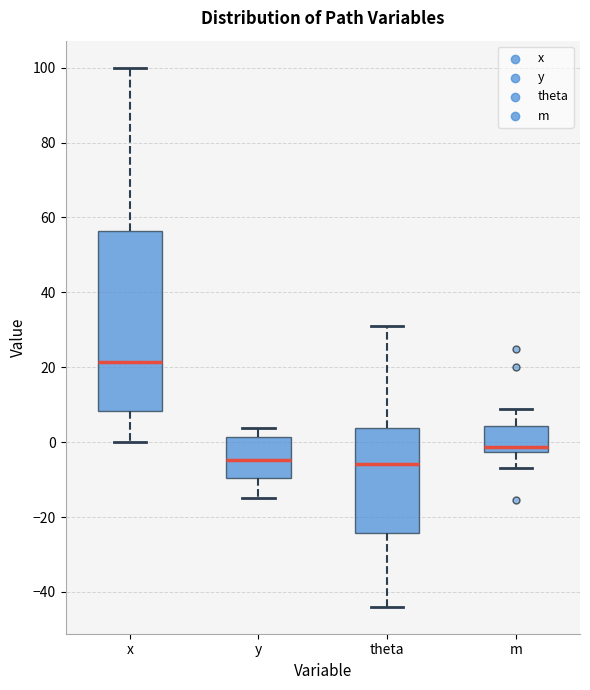

Reading left to right, read every box against the y-axis: the position of its median line, the range the box covers, and the ends of its whiskers. The values are not printed on the chart, so give them approximately, as read against the axis.

x: median 22, box 8 to 56, whiskers 0 to 100
y: median -4, box -10 to 2, whiskers -14 to 4
theta: median -6, box -24 to 4, whiskers -44 to 30
m: median -2 (just above the box's lower edge), box -2 to 4, whiskers -6 to 8